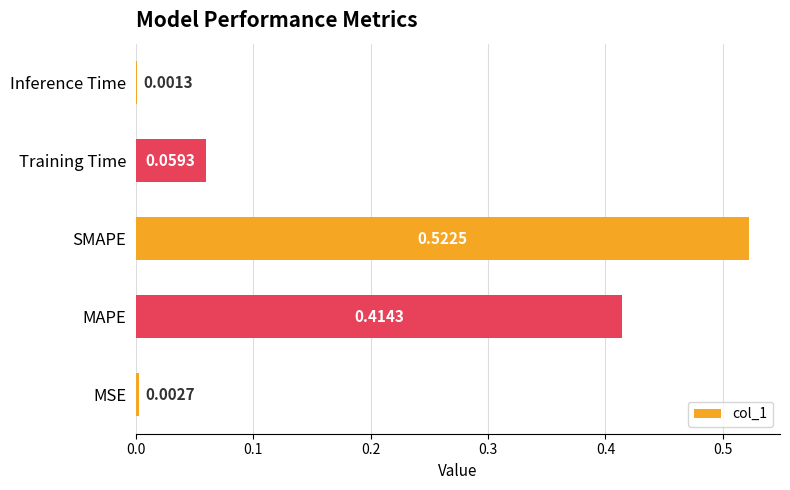

Which has a higher value, MAPE or MSE?

MAPE